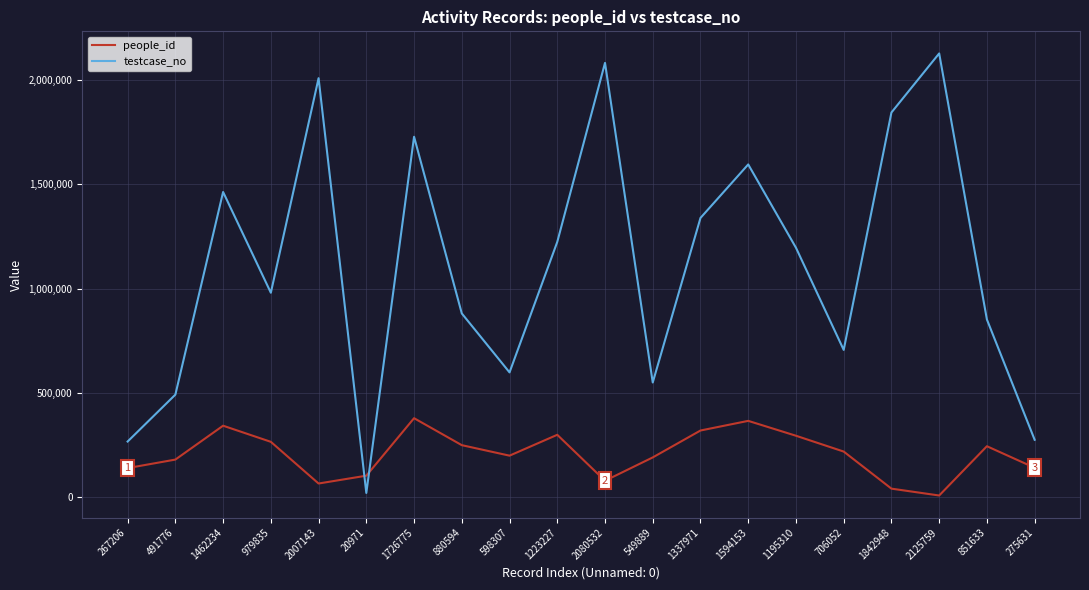

What is the total value across all series at 2125759?

2134521